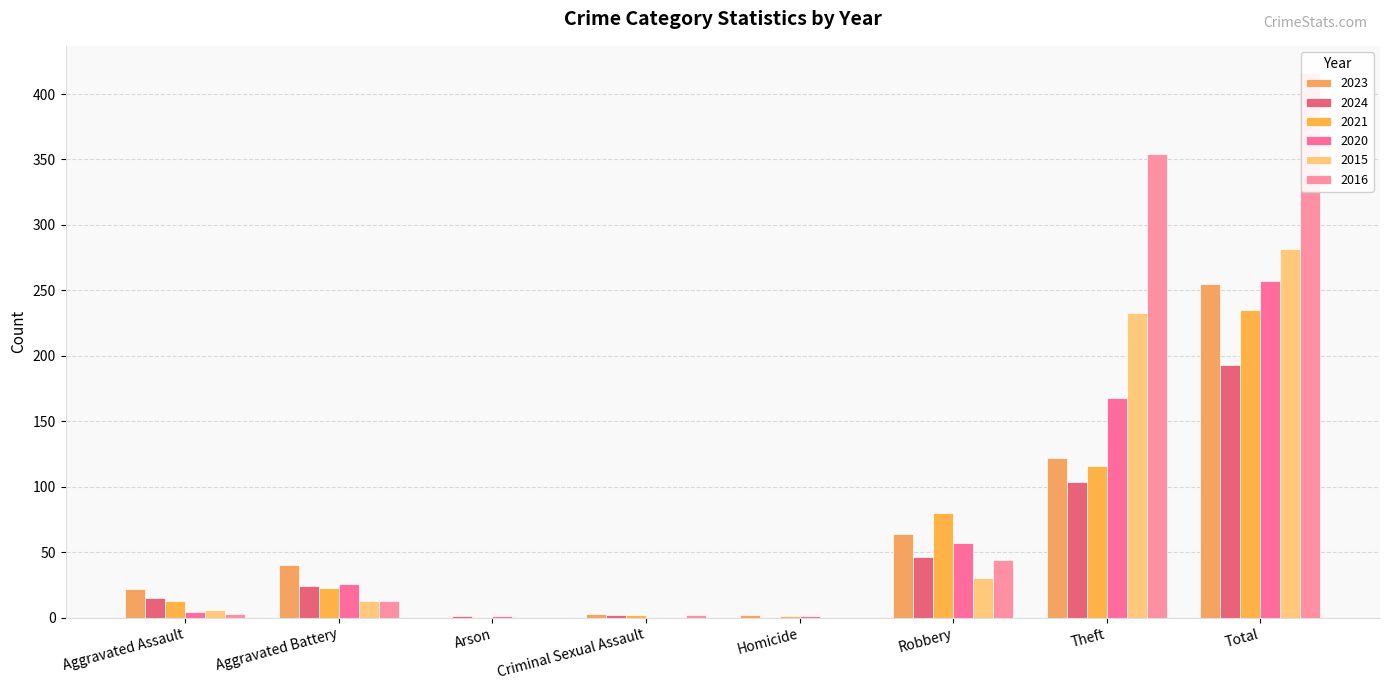

The 2023 series shows 166 at Theft. True or false?

False